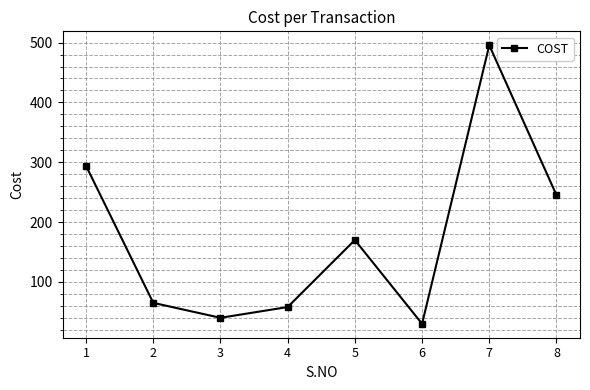

The chart shows a value of 112.1 at 2. True or false?

False